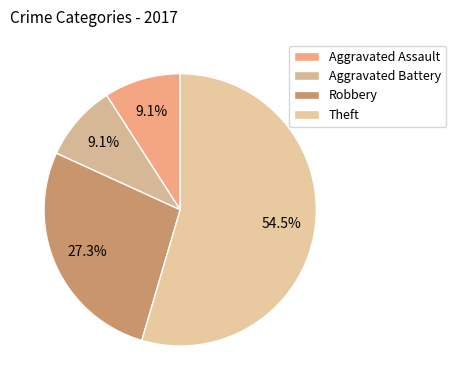

How many slices are in this pie chart?

4